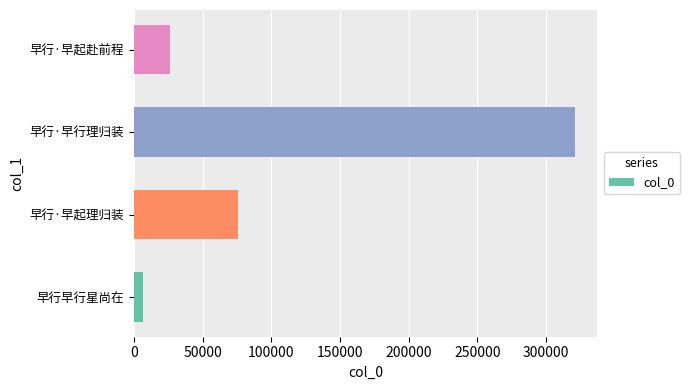

What is the sum of all values?

429579